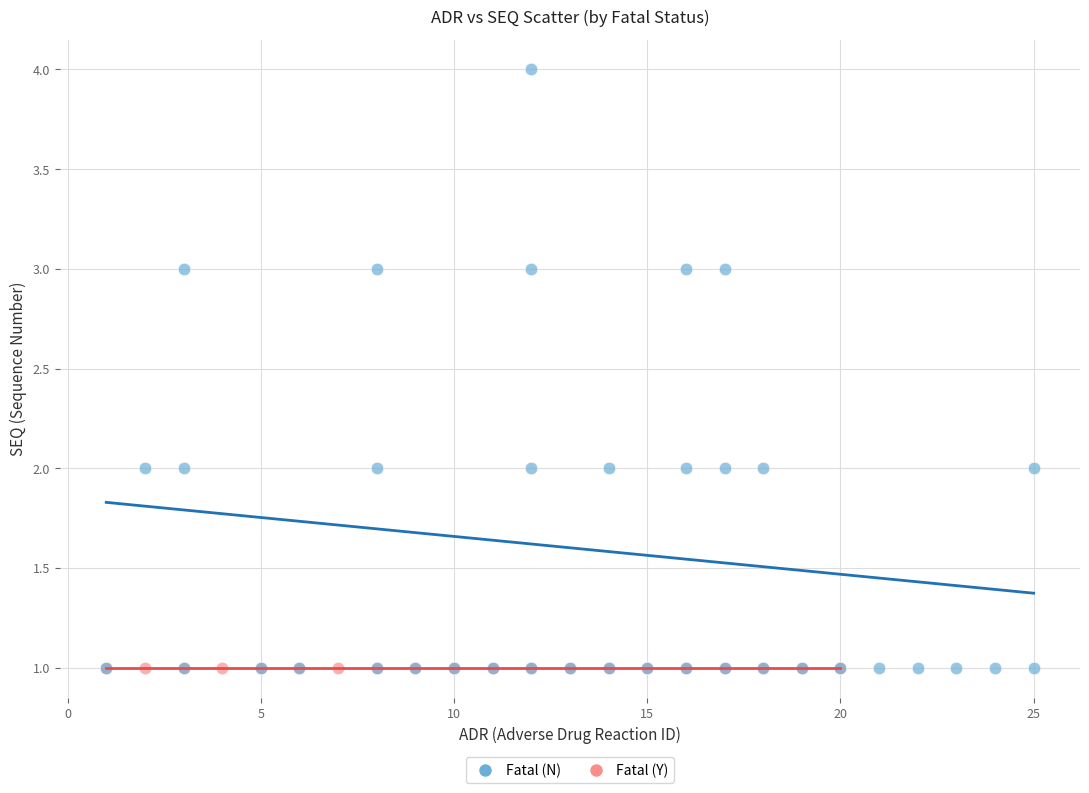

Which series reaches the maximum Y coordinate?

Fatal (N)